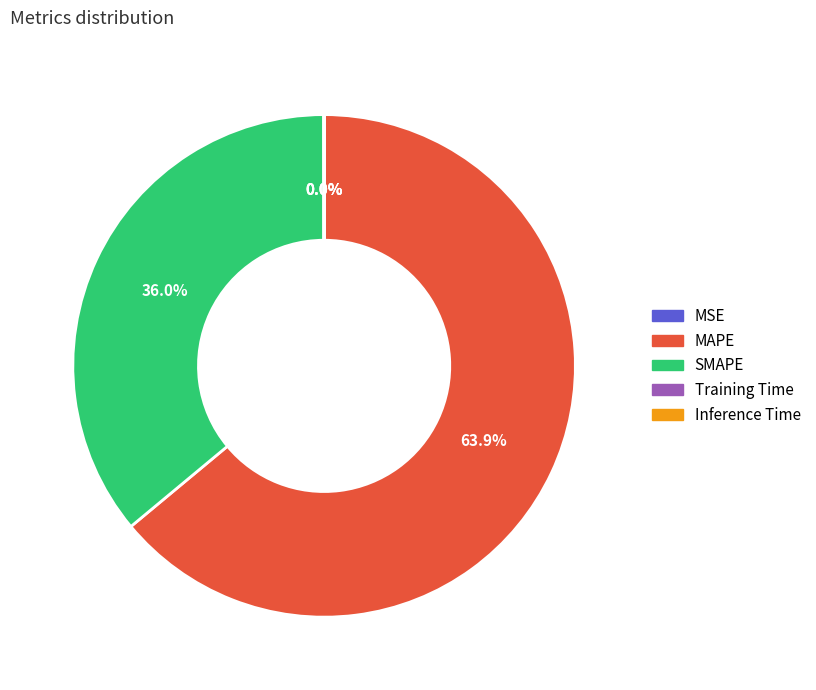

To the nearest percent, what portion does SMAPE represent?

36%